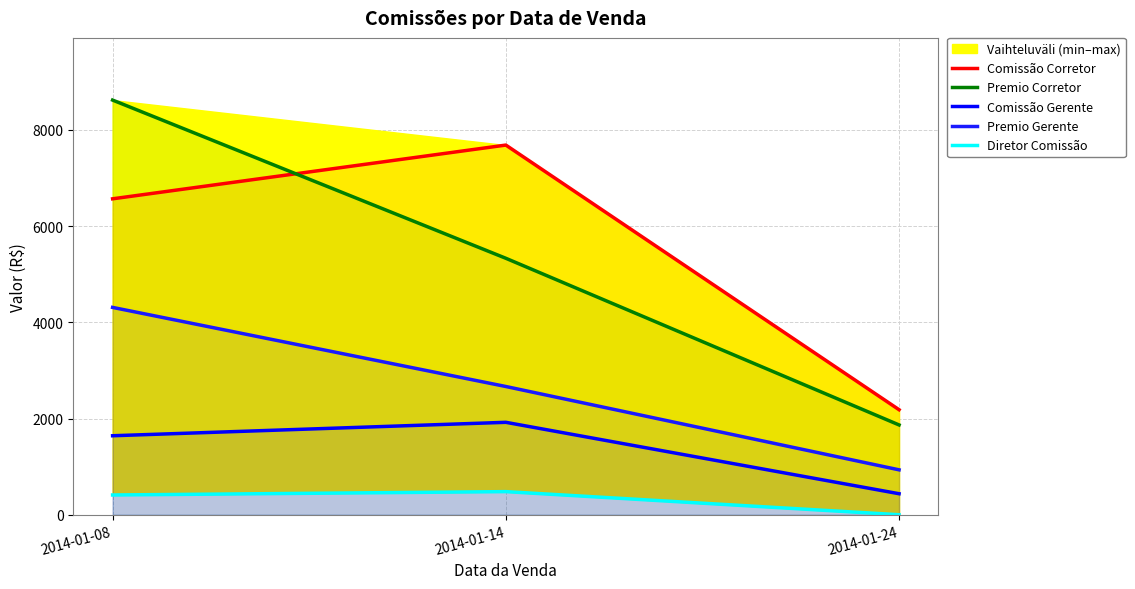

Reading right to left, extract all data points from this chart.

Comissão Corretor: 2014-01-24=2182.9	2014-01-14=7684.3	2014-01-08=6567.2
Premio Corretor: 2014-01-24=1866.3	2014-01-14=5331.0	2014-01-08=8619.5
Comissão Gerente: 2014-01-24=436.6	2014-01-14=1921.1	2014-01-08=1641.8
Premio Gerente: 2014-01-24=933.2	2014-01-14=2665.5	2014-01-08=4309.7
Diretor Comissão: 2014-01-24=0.0	2014-01-14=480.3	2014-01-08=410.4